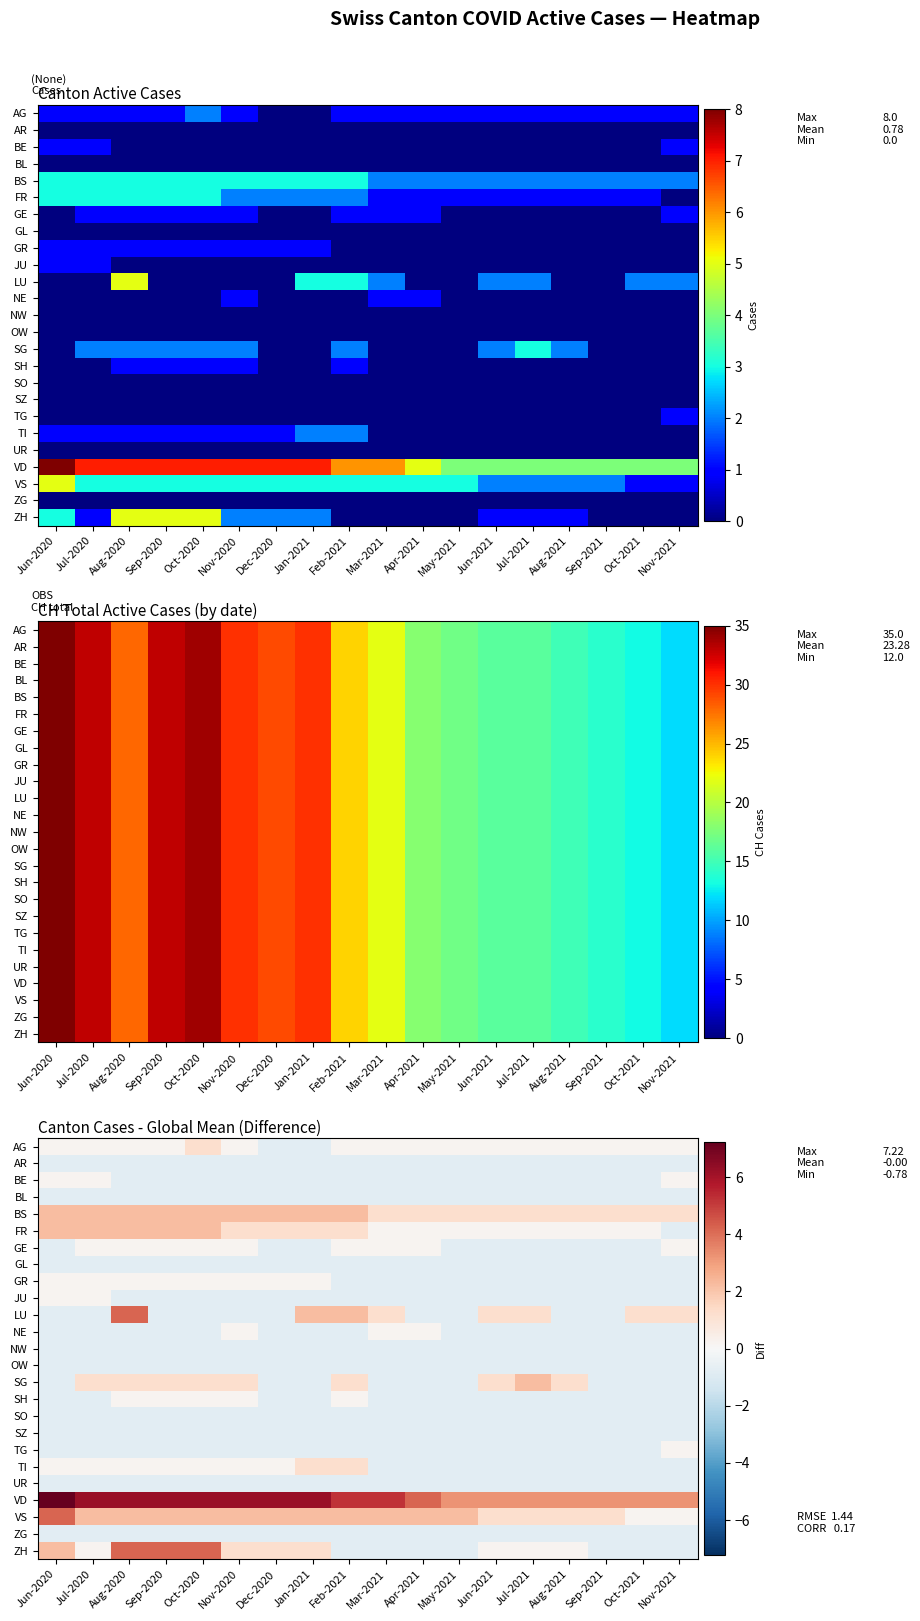

True or false: TG has a value of -0.8 at Aug-2020.

True